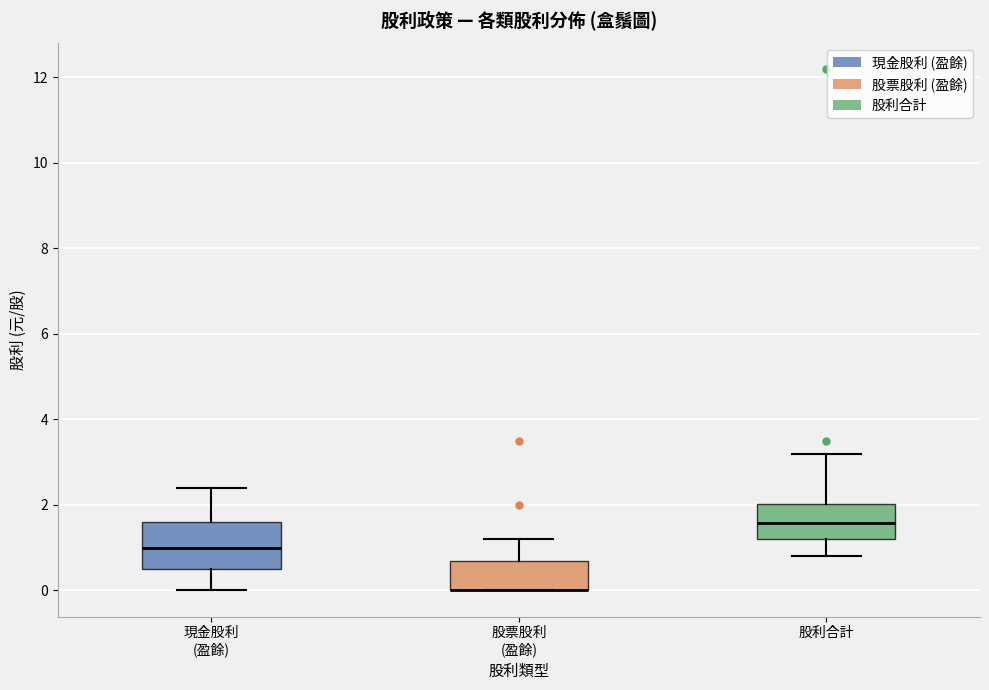

Where does the median line of the box for 現金股利 (盈餘) sit on the y-axis? The values are not printed on the chart, so give them approximately, as read against the axis.

1.0